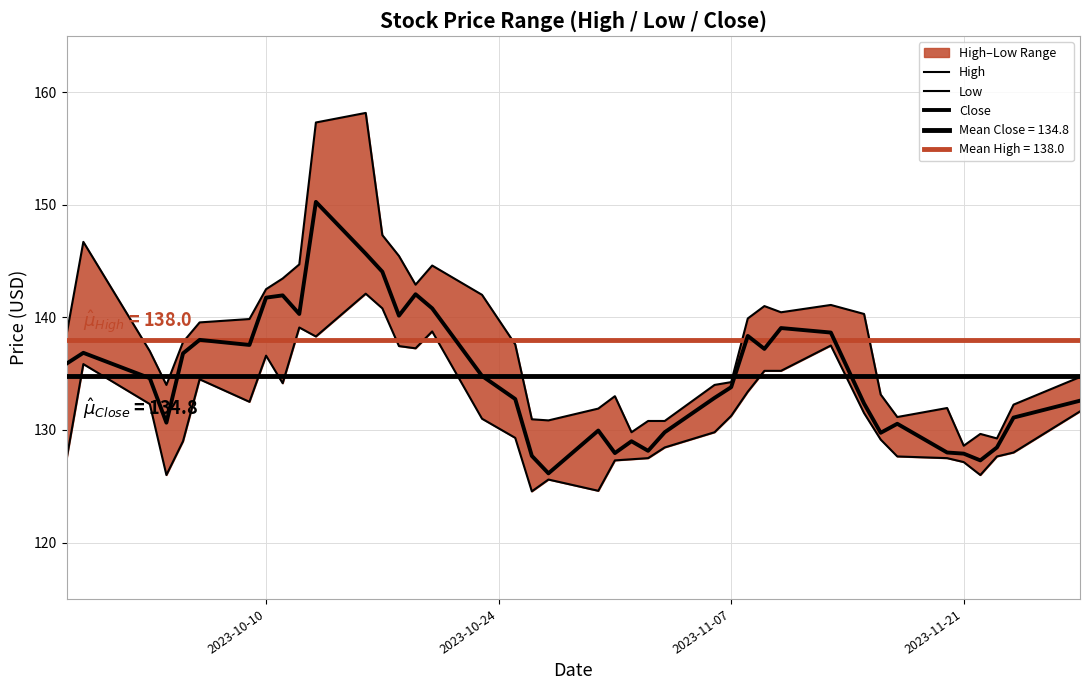

Which series has the largest total across all categories?

High